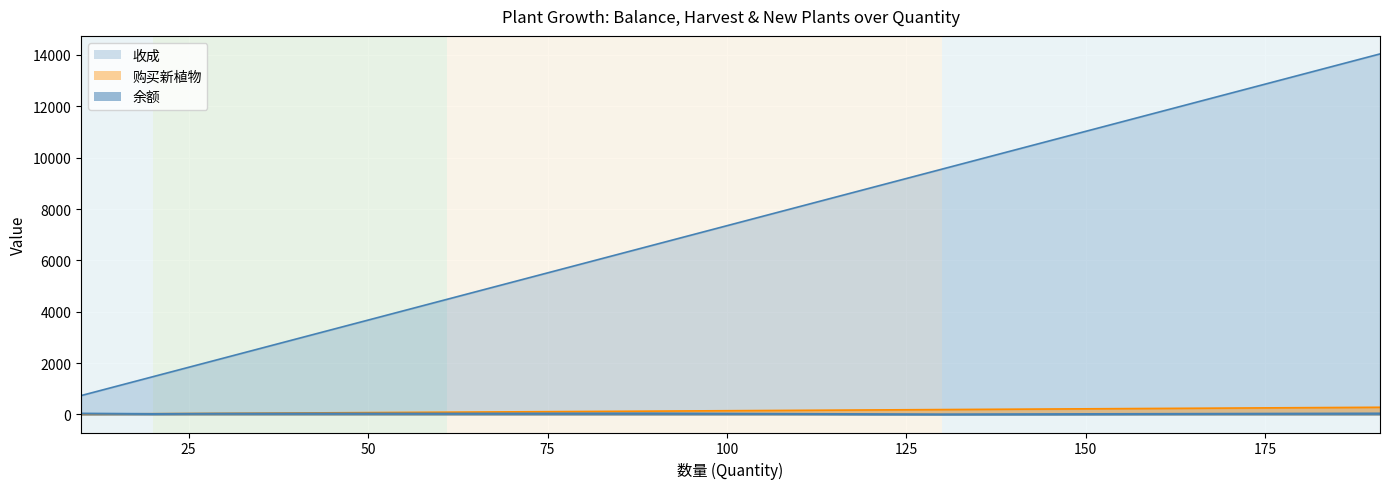

Where is 余额 nearest to the value 20?

20